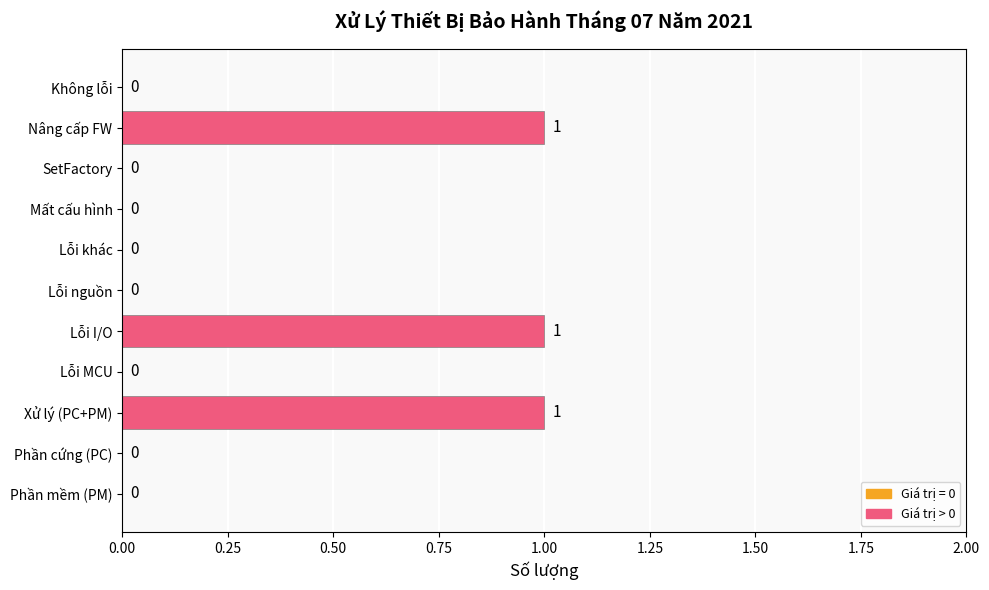

What is the maximum value shown in the chart?

1